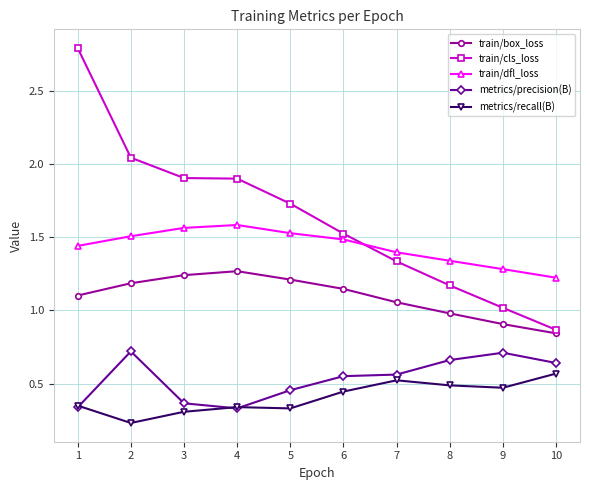

Rank the series by their maximum value, from lowest to highest.

metrics/recall(B), metrics/precision(B), train/box_loss, train/dfl_loss, train/cls_loss